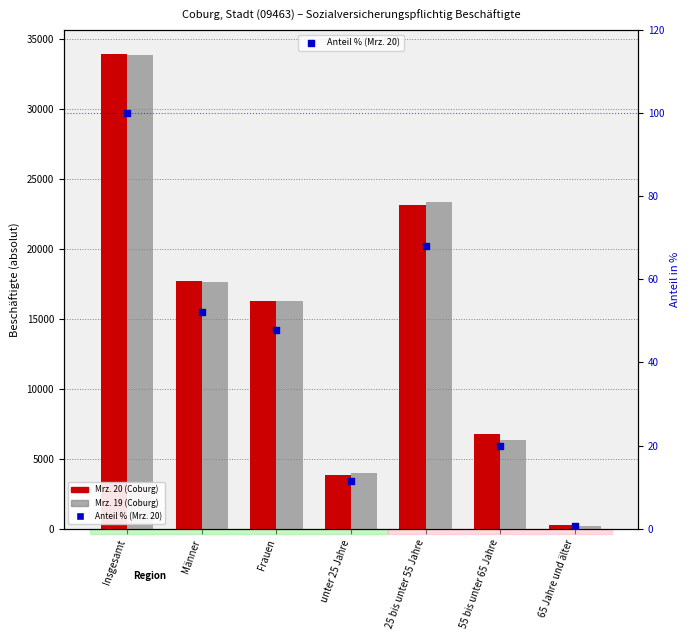

Which series has the largest Y range (max minus min)?

Mrz. 20 (Coburg)